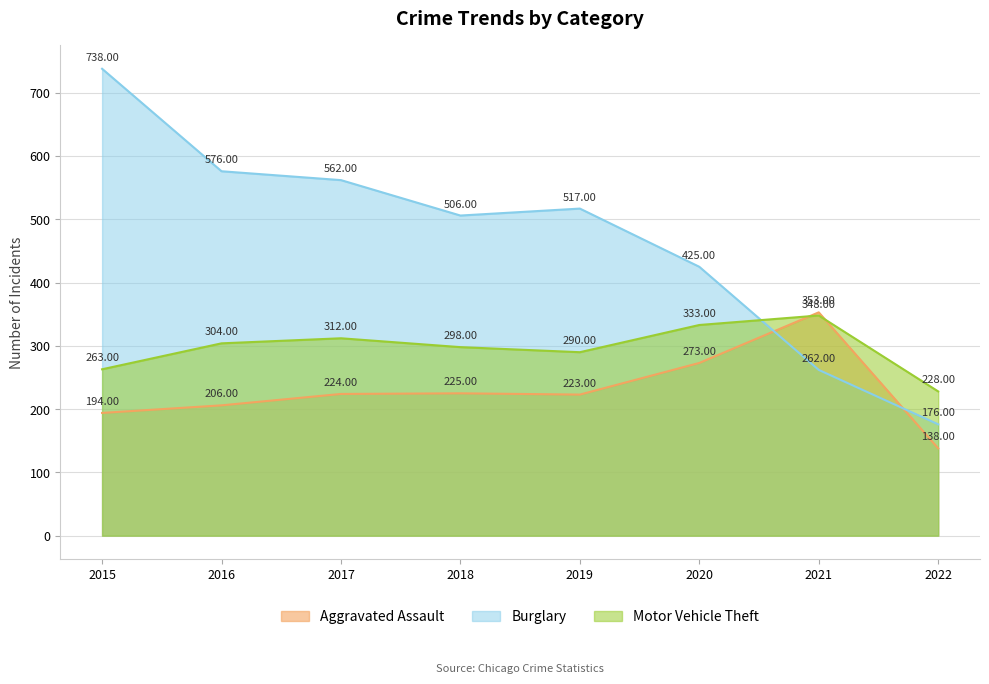

After their last crossing, which series has the higher values: Burglary or Motor Vehicle Theft?

Motor Vehicle Theft